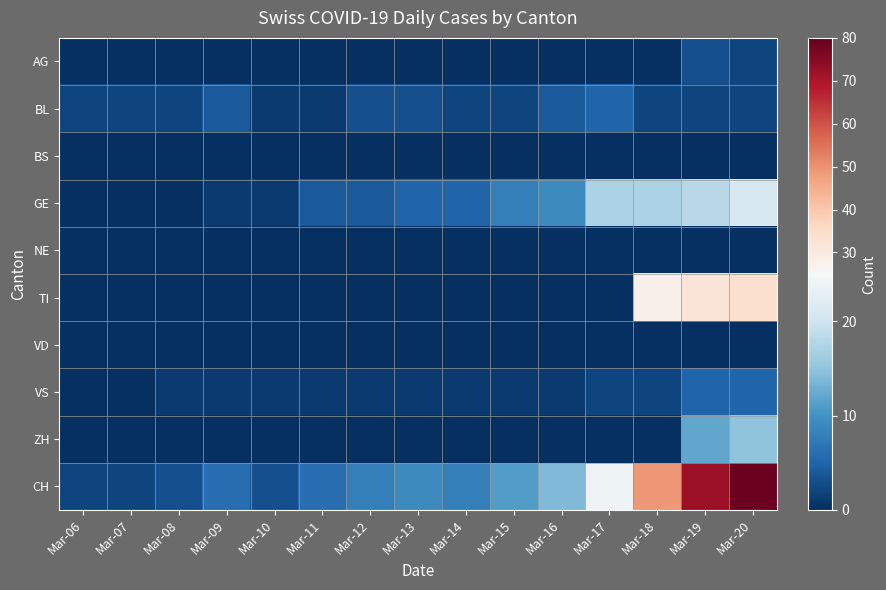

Which has a higher value, Mar-07 or Mar-17?

Mar-07